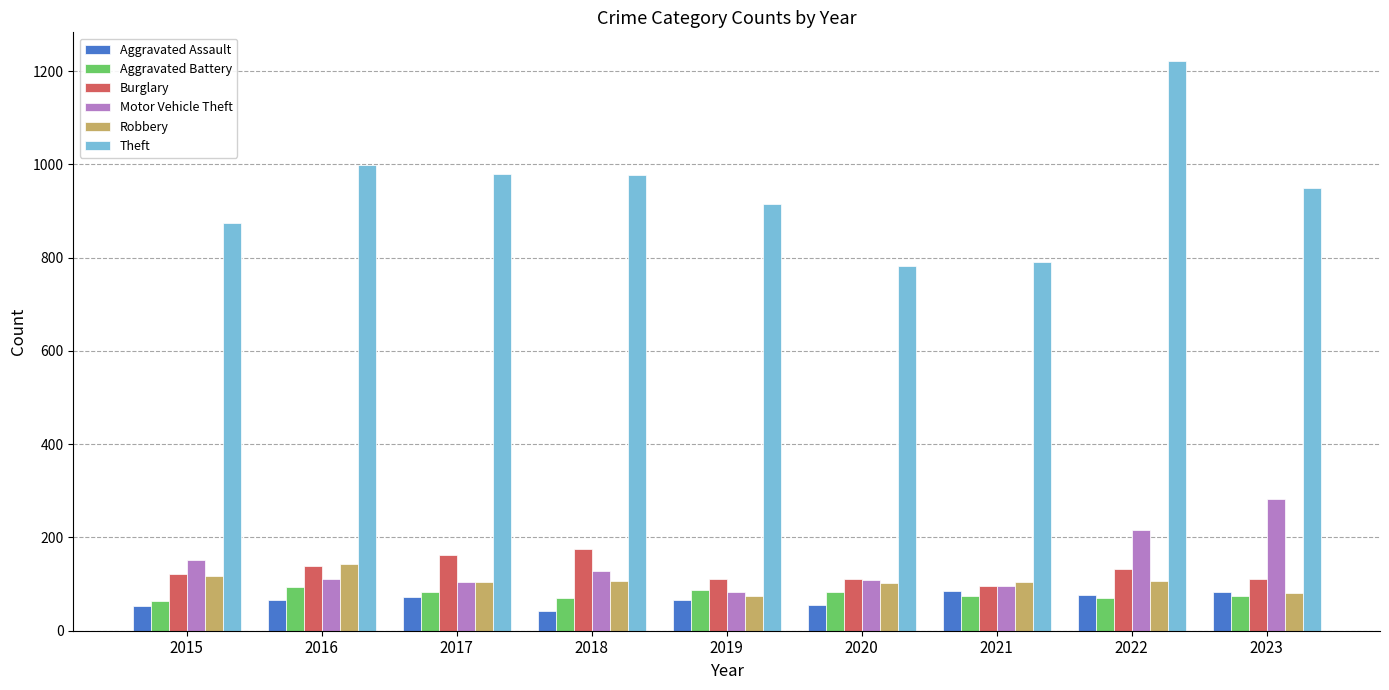

What is the difference between the second highest and minimum values in the Aggravated Assault series?

41